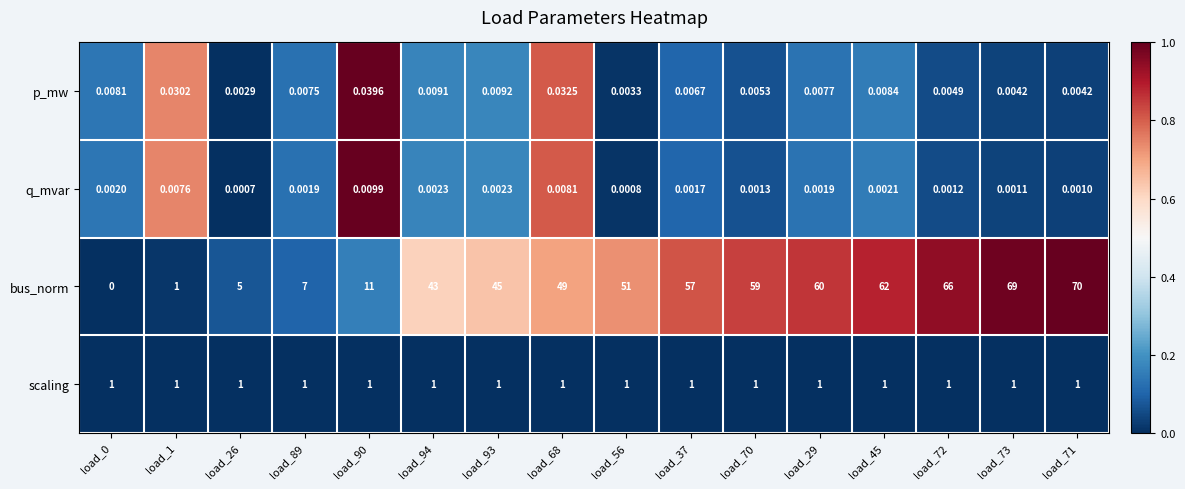

Rank the series at load_29 from lowest to highest value.

q_mvar, p_mw, scaling, bus_norm